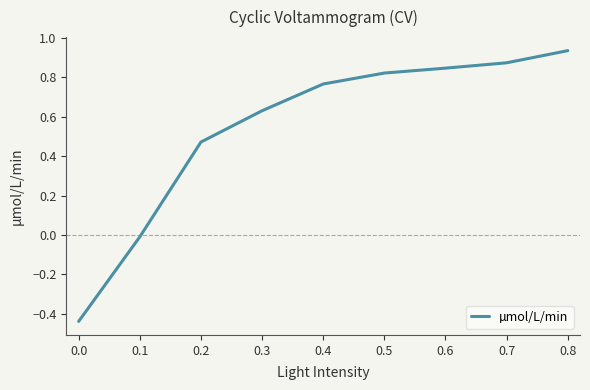

What is the change in value from 0.0 to 0.1?

+0.4